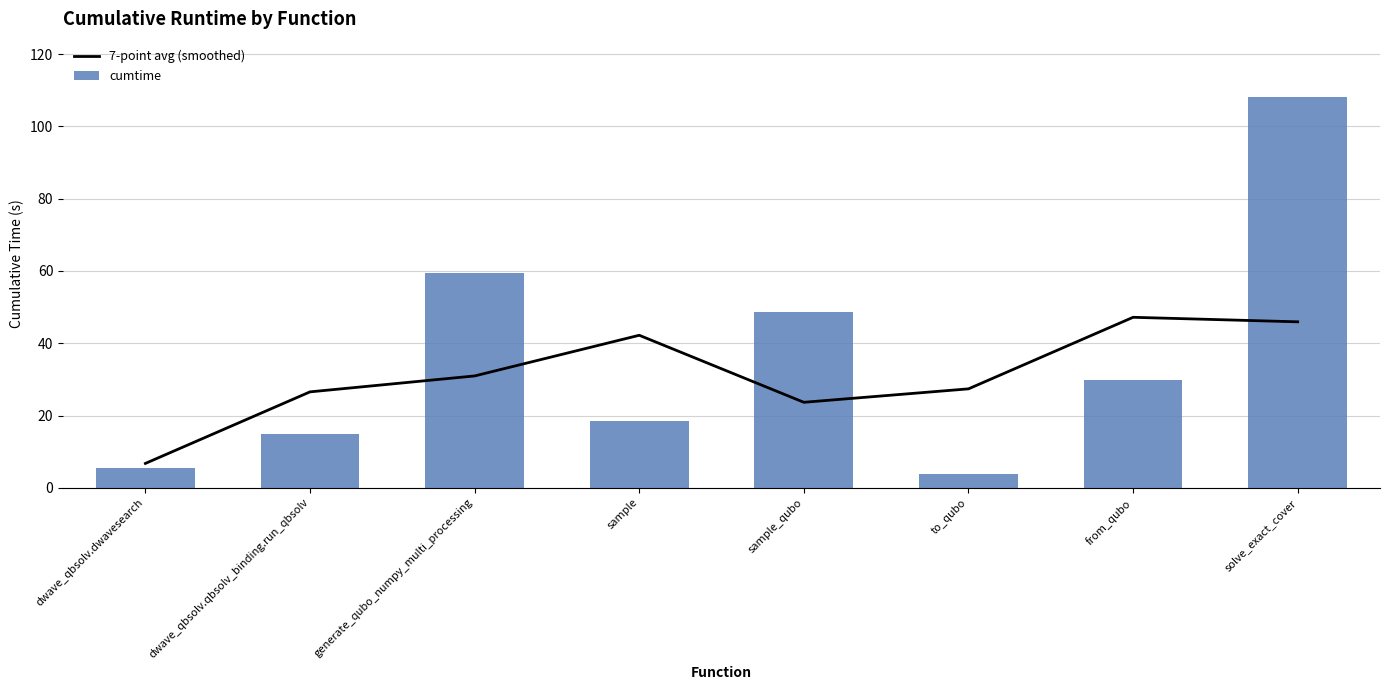

The value of cumtime at from_qubo is 29.8. True or false?

True